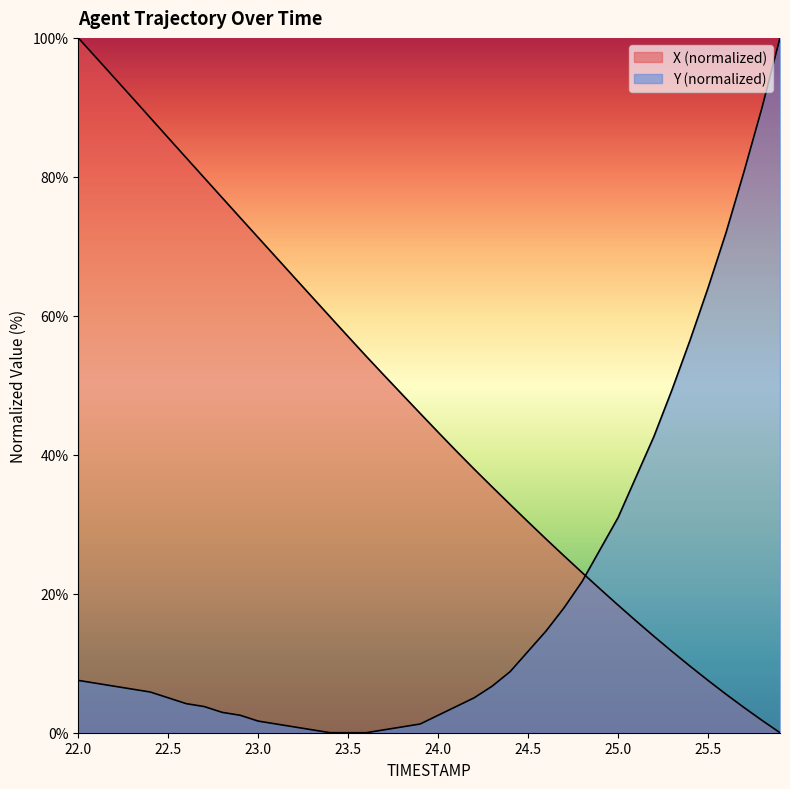

Rank the series by their maximum value, from lowest to highest.

X, Y